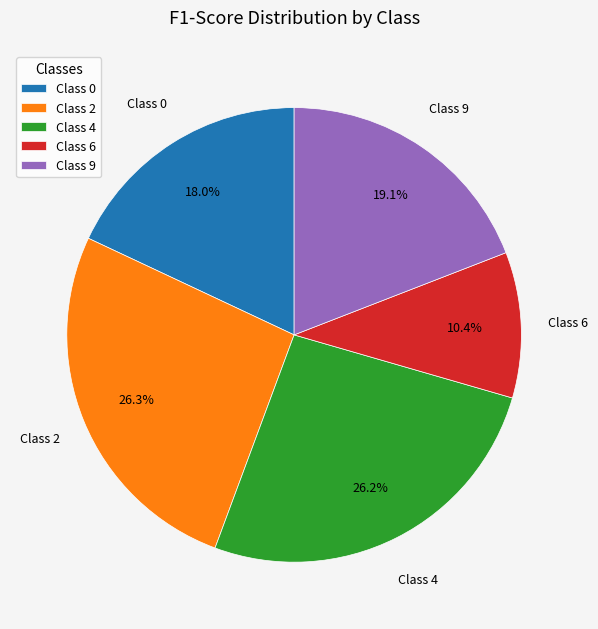

How many segments does this pie chart have?

5